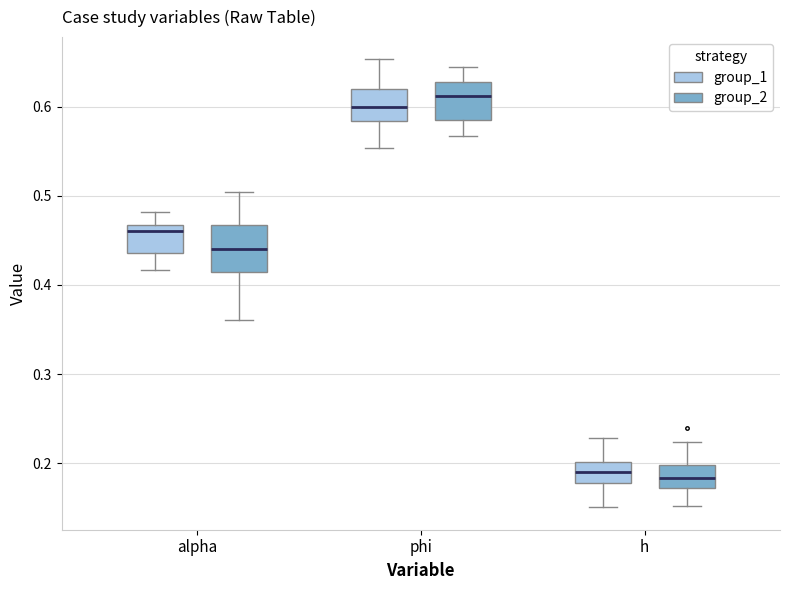

Reading left to right, read every box against the y-axis: the position of its median line, the range the box covers, and the ends of its whiskers. The values are not printed on the chart, so give them approximately, as read against the axis.

alpha (group_1): median 0.46, box 0.44 to 0.47, whiskers 0.42 to 0.48
alpha (group_2): median 0.44, box 0.41 to 0.47, whiskers 0.36 to 0.50
phi (group_1): median 0.60, box 0.58 to 0.62, whiskers 0.55 to 0.65
phi (group_2): median 0.61, box 0.58 to 0.63, whiskers 0.57 to 0.64
h (group_1): median 0.19, box 0.18 to 0.20, whiskers 0.15 to 0.23
h (group_2): median 0.18, box 0.17 to 0.20, whiskers 0.15 to 0.22